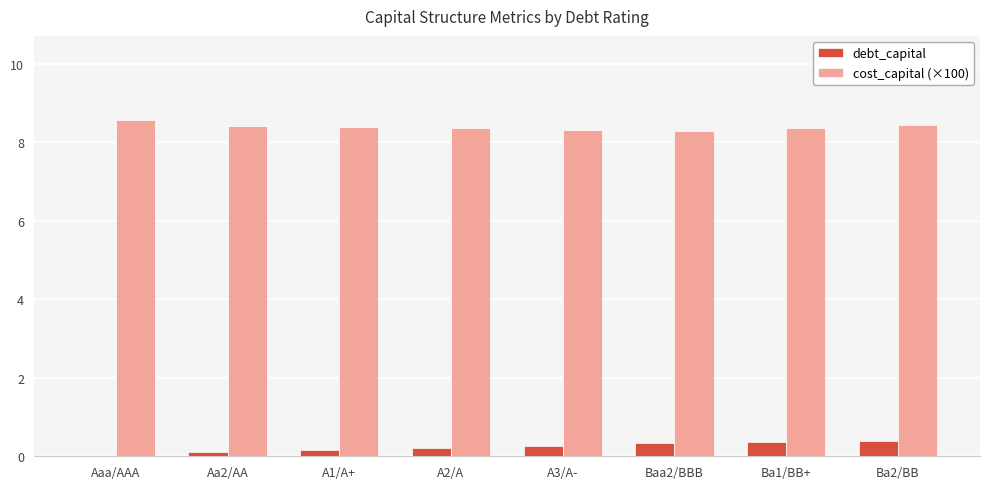

What is the total value across all series at A3/A-?

8.6